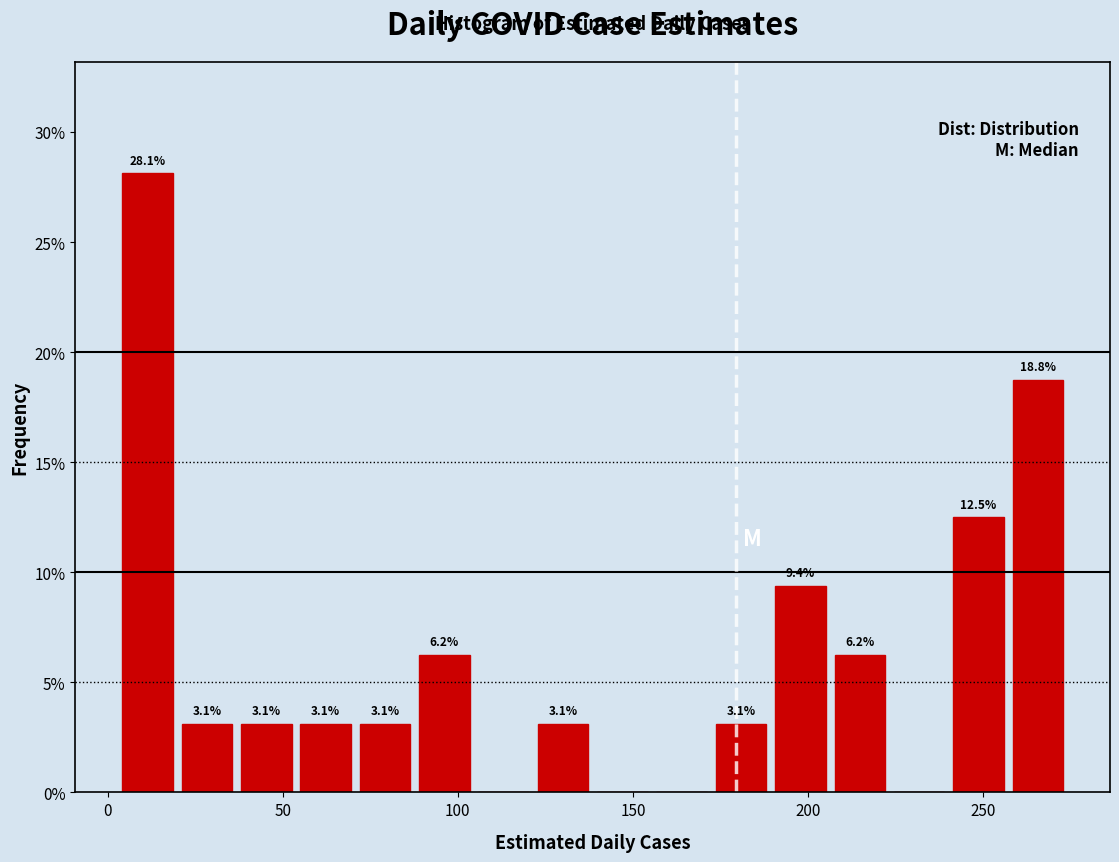

Read against the x-axis, roughly where is the centre of the tallest bar?

10